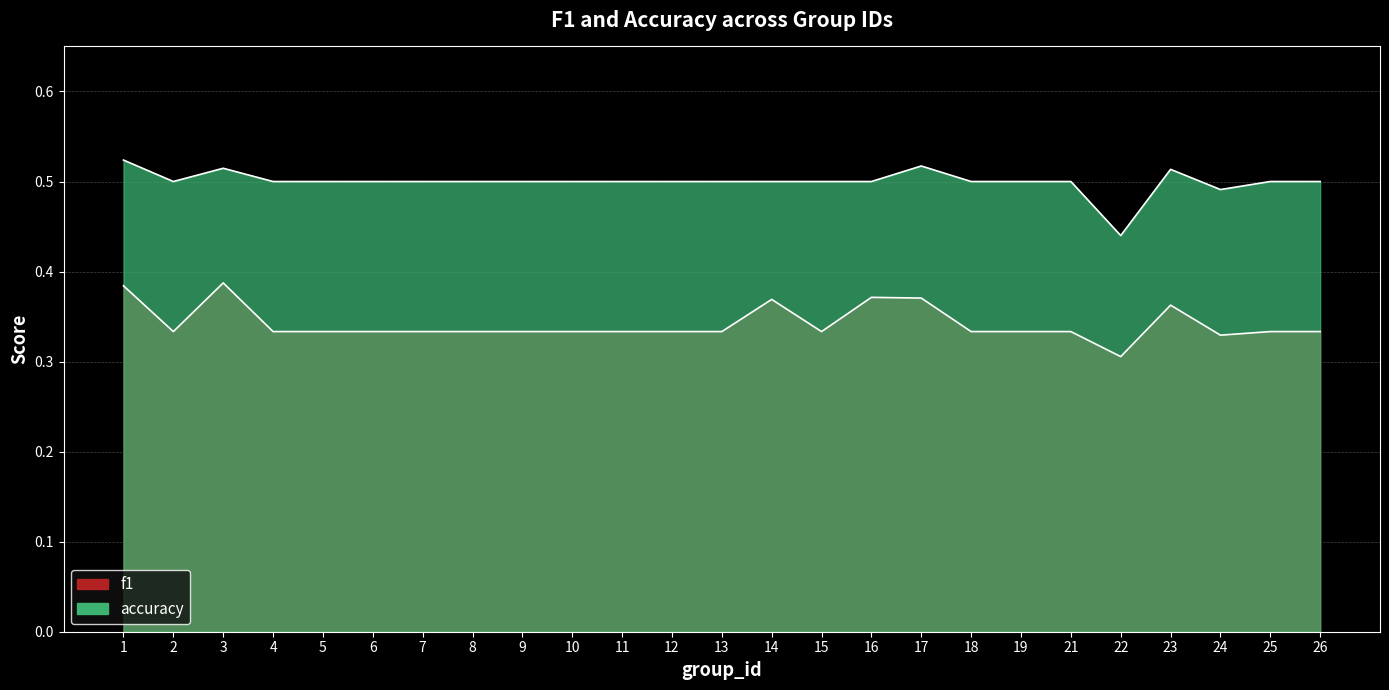

List the series in order of their overall mean, lowest first.

f1, accuracy